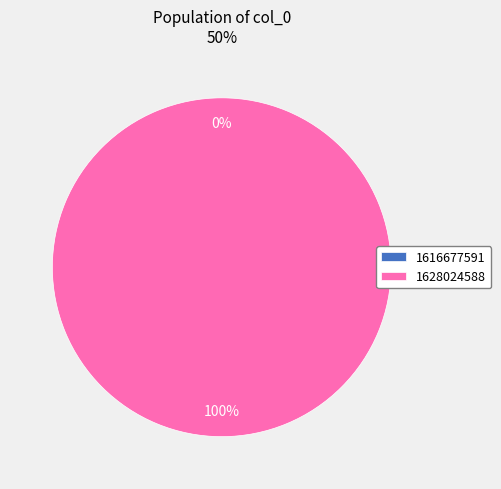

The 1628024588 slice represents 100% of the pie. True or false?

True